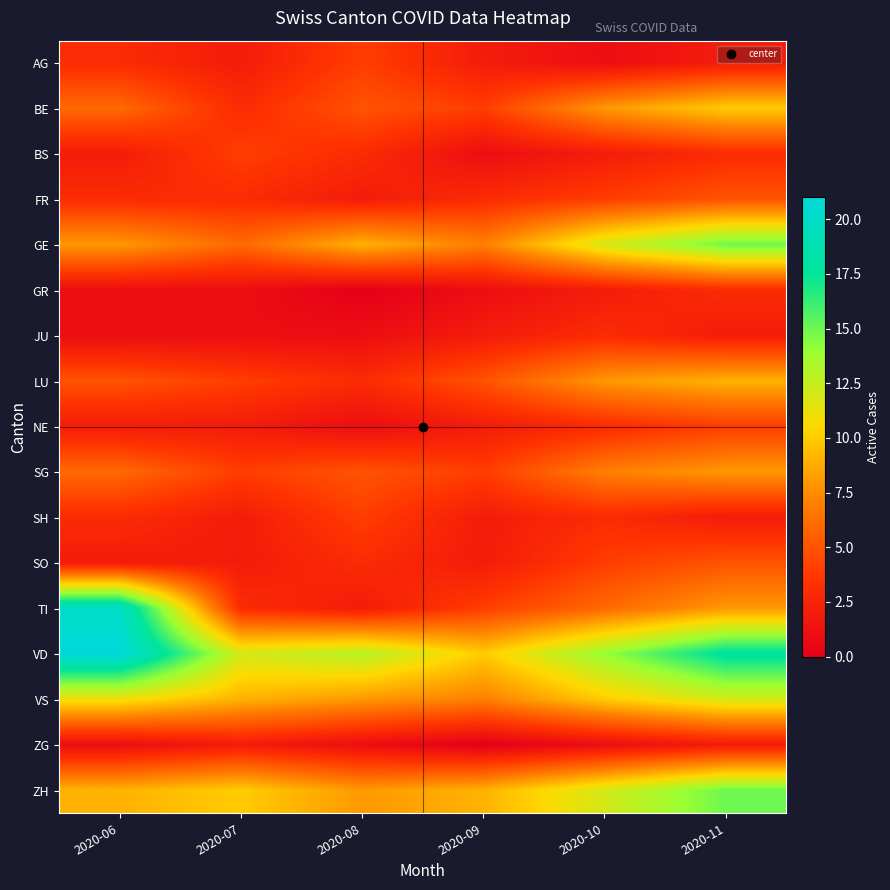

Which series has the largest range (max minus min)?

TI